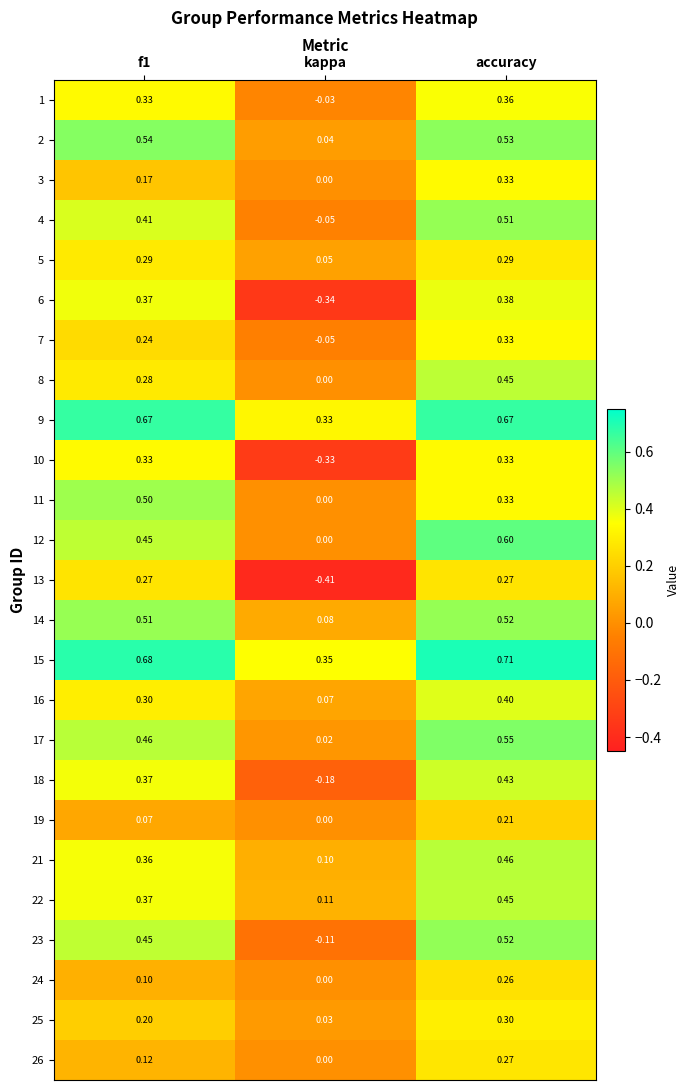

Is the value of 10 at kappa greater than the value of 22 at f1?

No